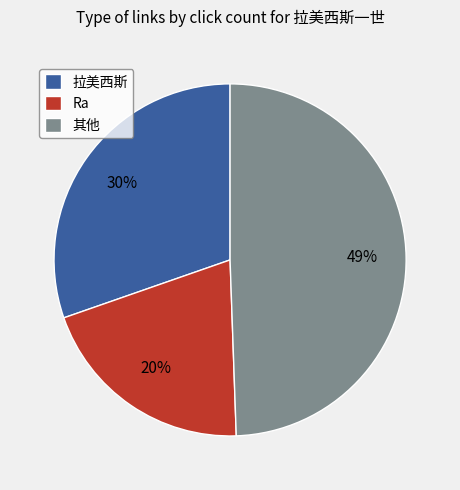

To the nearest percent, what portion does 拉美西斯 represent?

30%